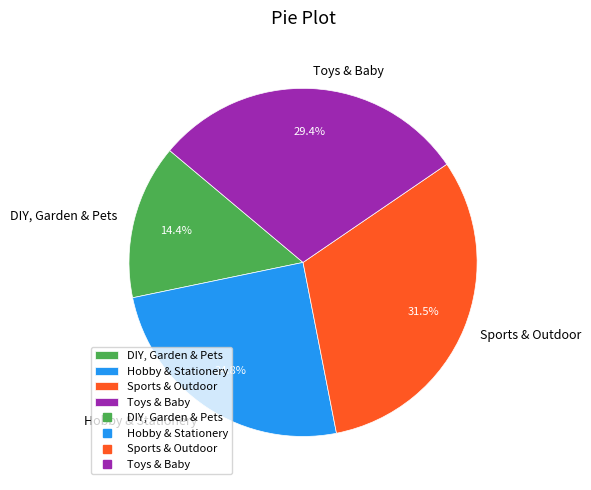

Count the number of slices in the pie.

4